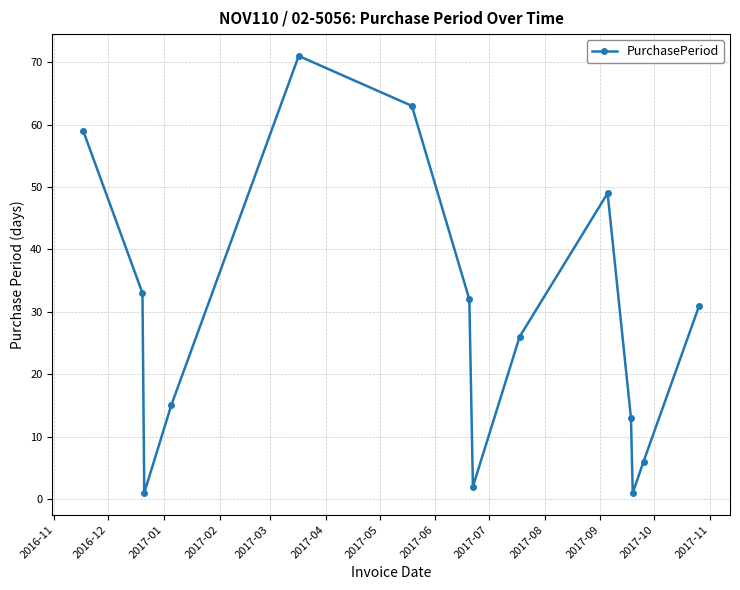

How many points are higher than both their immediate neighbors (excluding endpoints)?

2